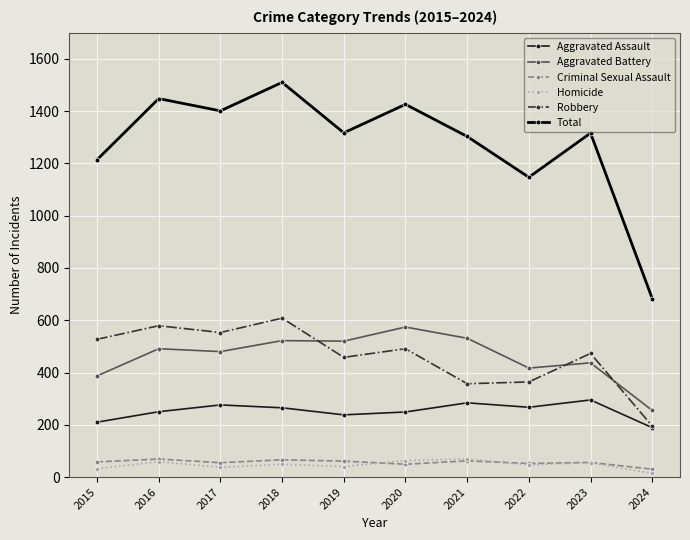

At which category does the chart reach its peak across all series?

2018